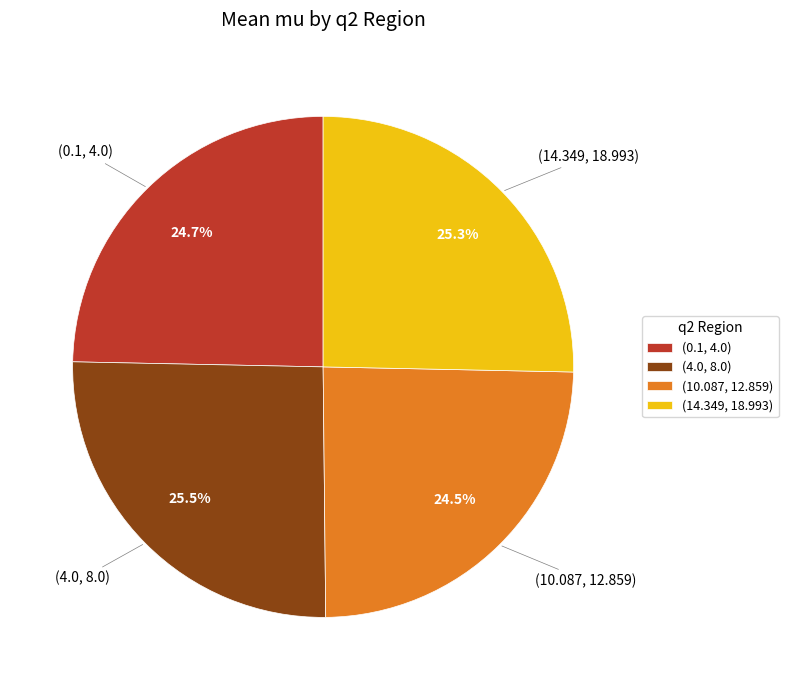

What is the total percentage of (10.087, 12.859) and (14.349, 18.993)?

49.8%